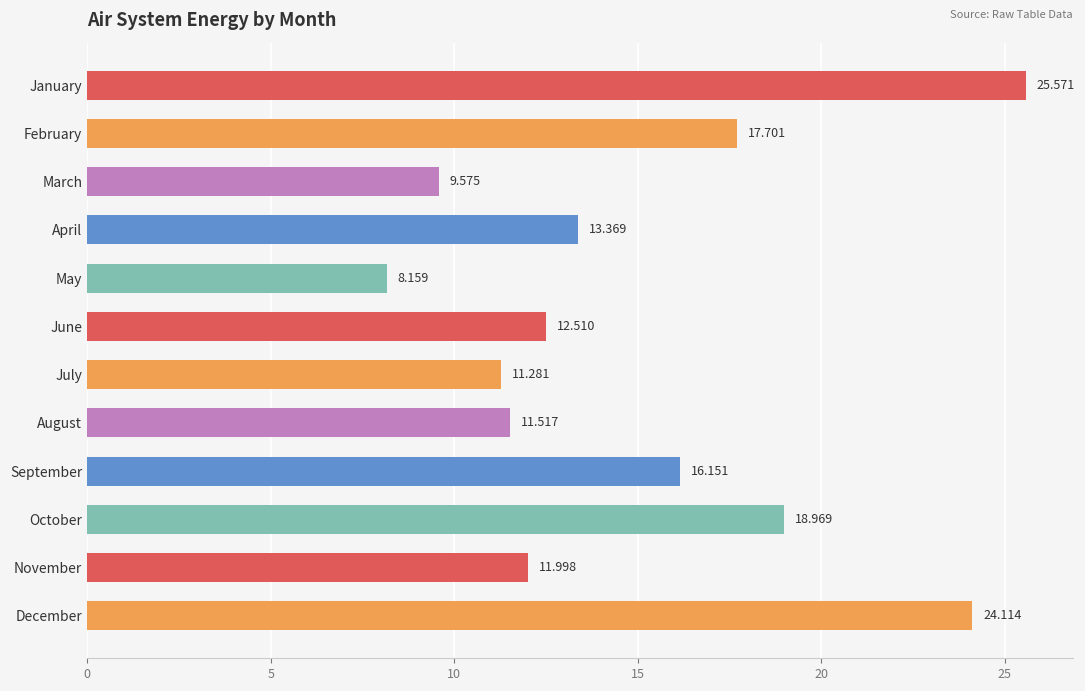

What is the greatest value displayed?

25.6